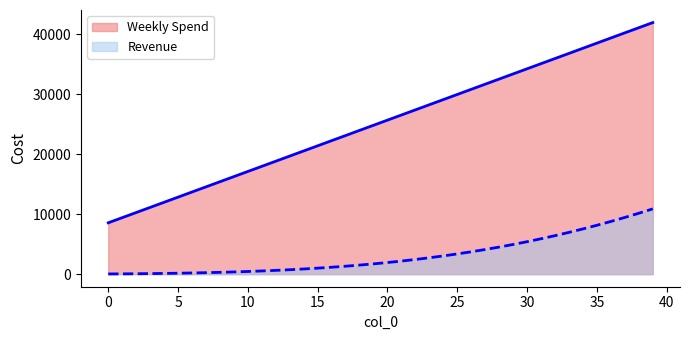

What is the value of the Weekly Spend point at the 12th from the left?

17966.7